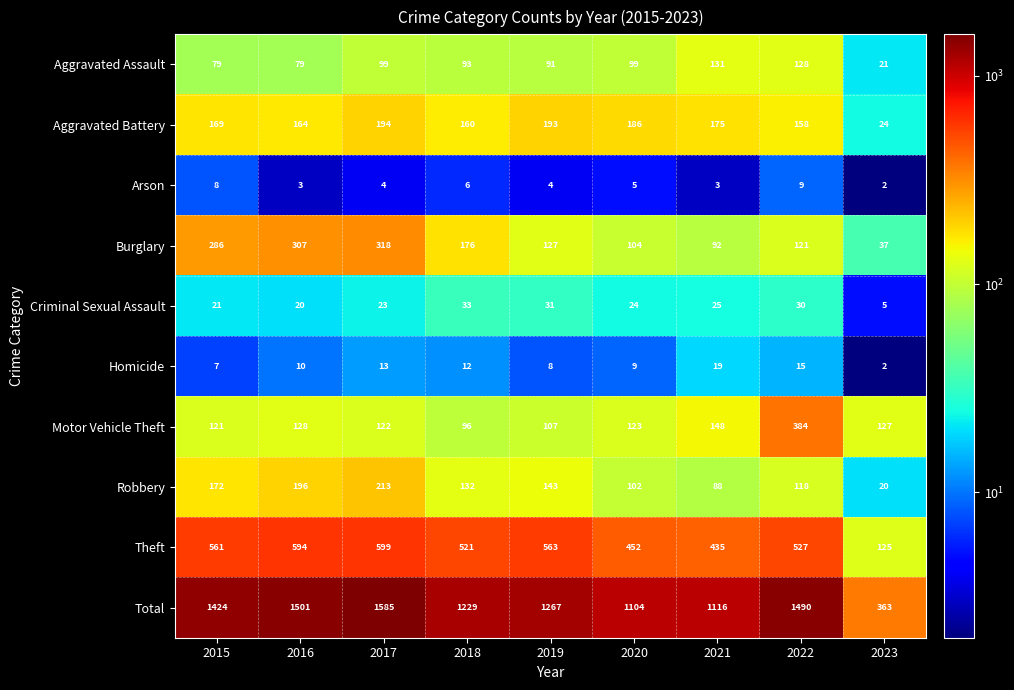

How many data points does each series have?

9